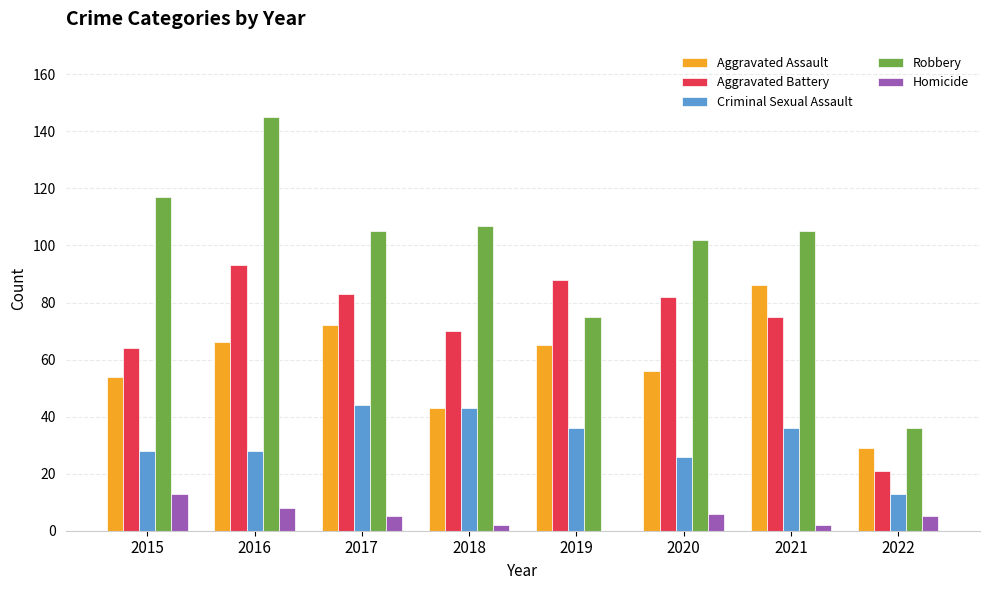

What is the highest value of the Aggravated Assault series?

86